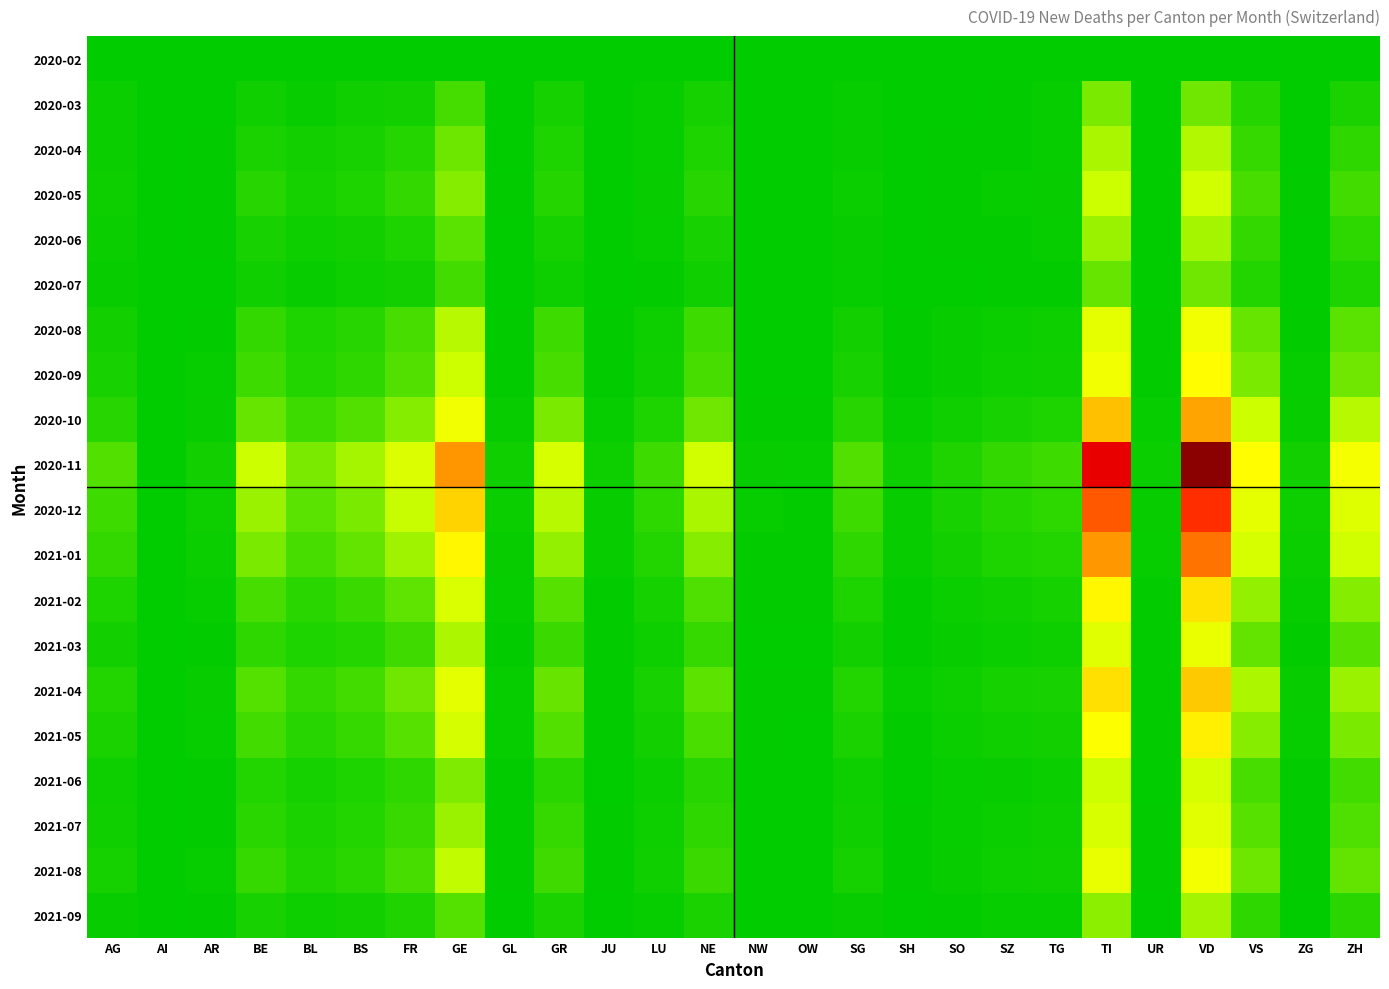

At AI, list the series in order from smallest to largest.

2020-02, 2020-03, 2020-04, 2020-05, 2020-06, 2020-07, 2020-08, 2021-03, 2021-06, 2021-07, 2021-08, 2021-09, 2020-09, 2020-10, 2020-12, 2021-01, 2021-02, 2021-04, 2021-05, 2020-11